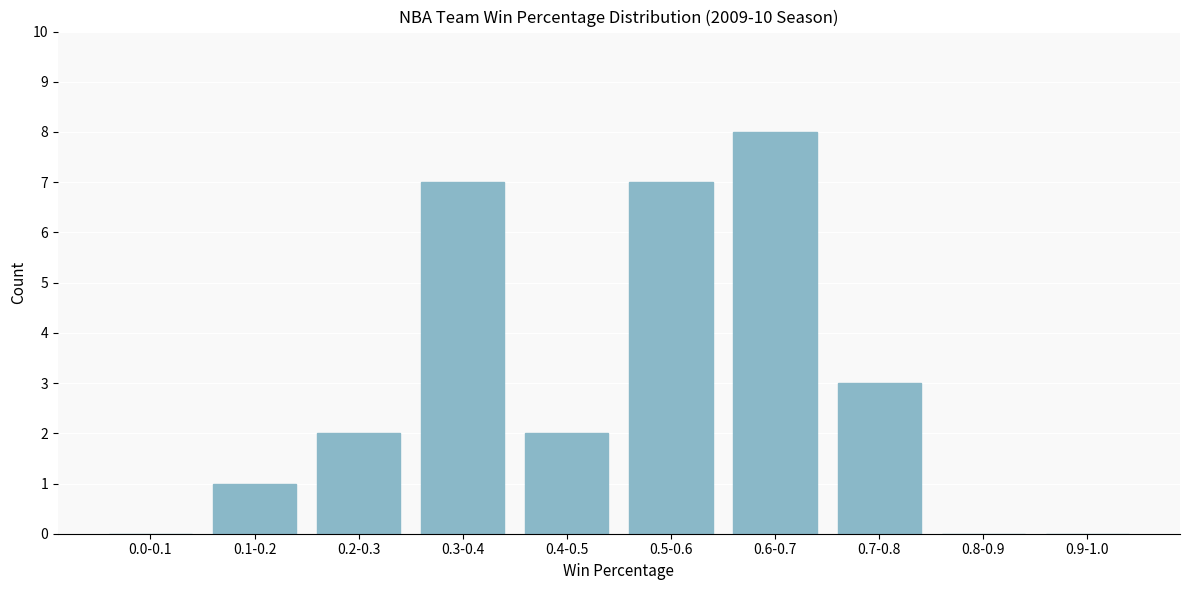

Reading left to right, list all the values displayed in this chart.

0.0-0.1=0	0.1-0.2=1	0.2-0.3=2	0.3-0.4=7	0.4-0.5=2	0.5-0.6=7	0.6-0.7=8	0.7-0.8=3	0.8-0.9=0	0.9-1.0=0